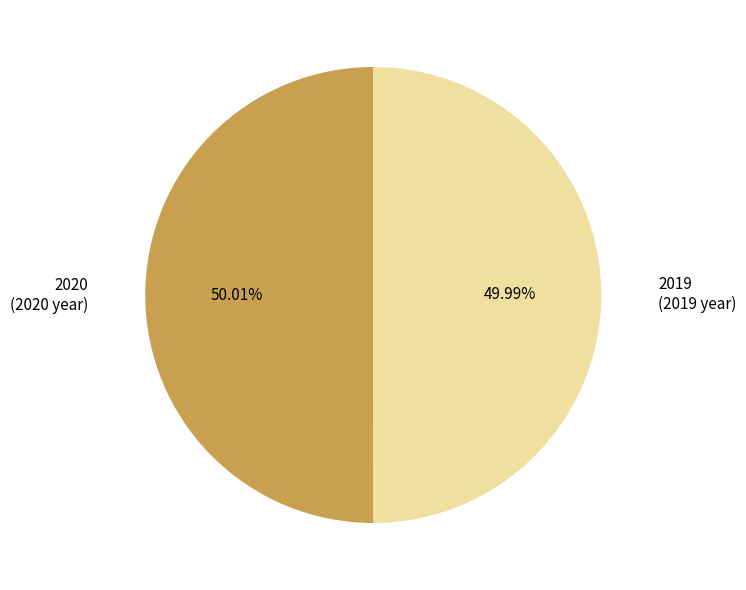

True or false: 2020 accounts for 36% of the total.

False